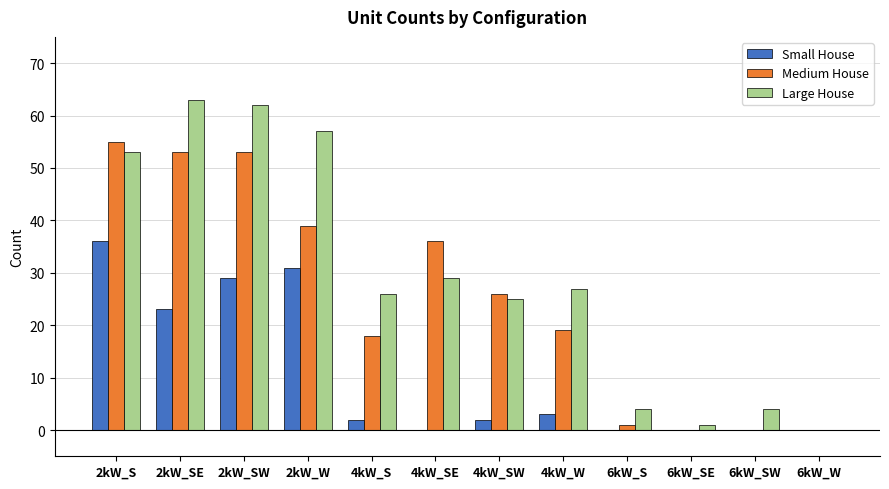

What is the sum of all Large House values?

351